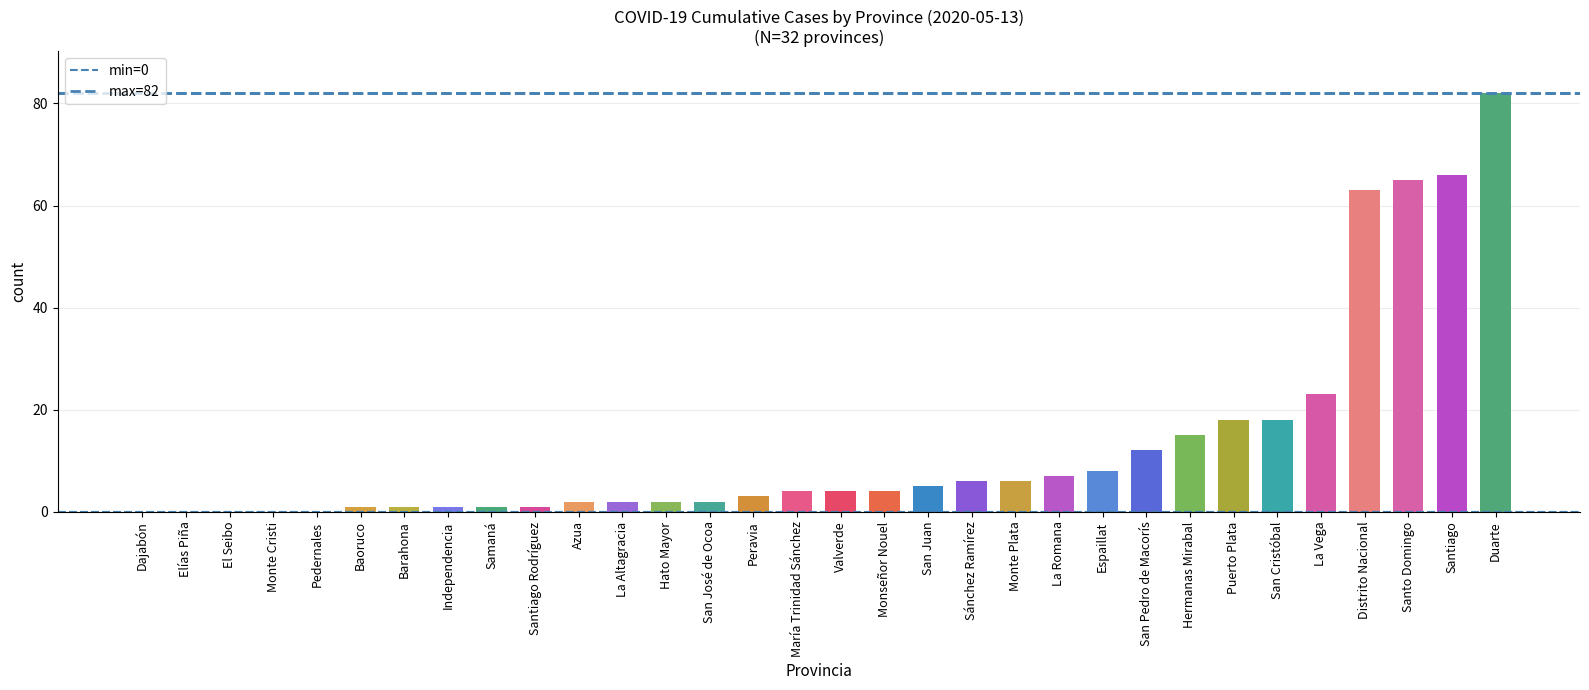

What is the sum of all values?

422